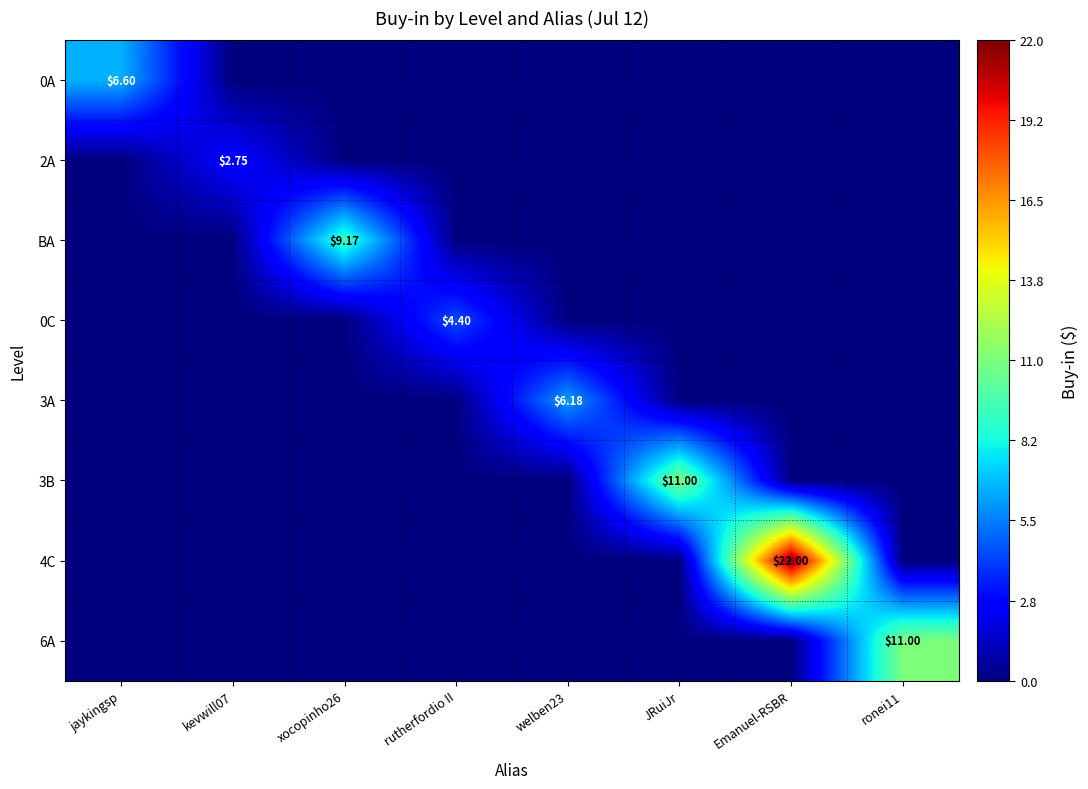

Which series has the largest total across all categories?

4C